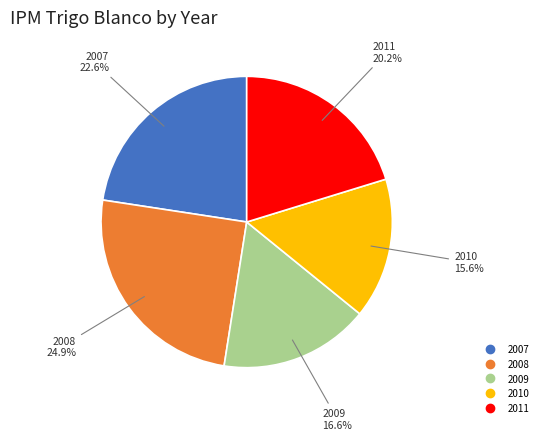

To the nearest percent, what is the combined percentage of 2010 and 2009?

32%